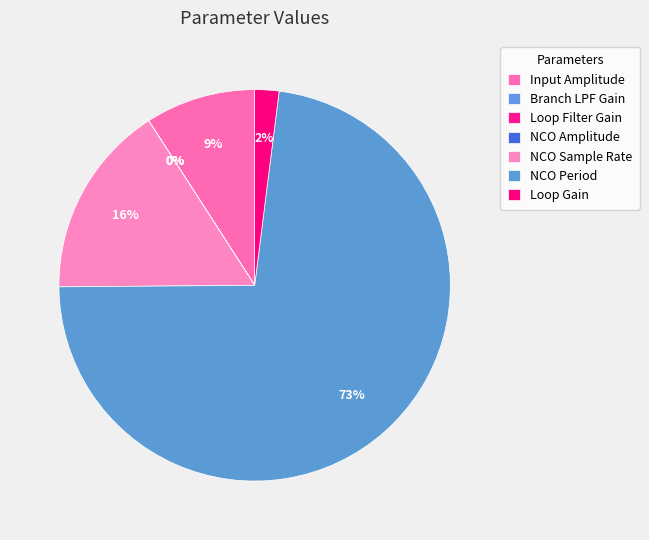

What is the majority slice?

NCO Period